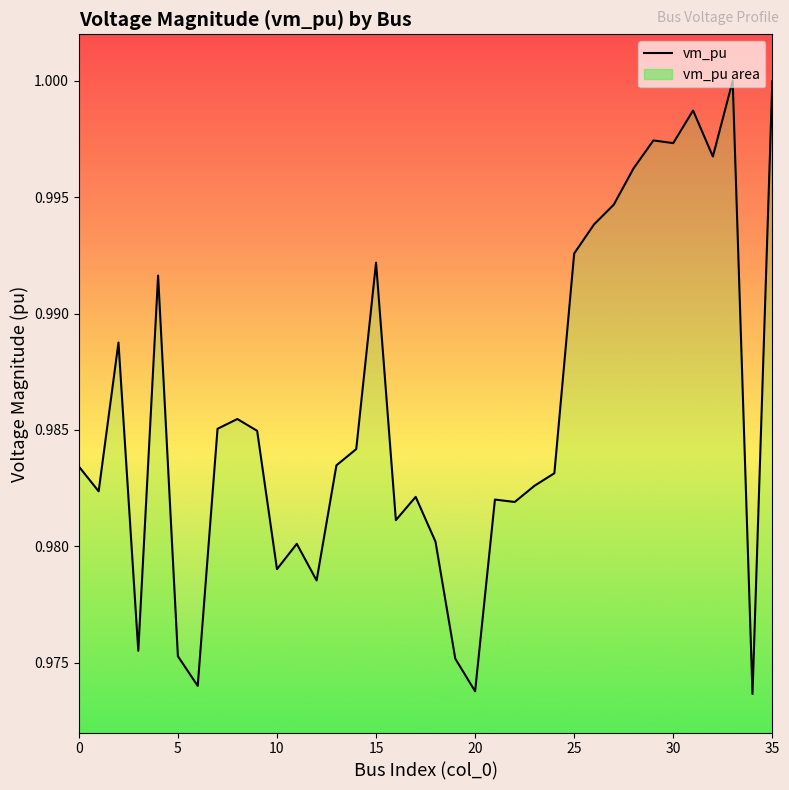

Which label corresponds to the largest value in the chart?

33